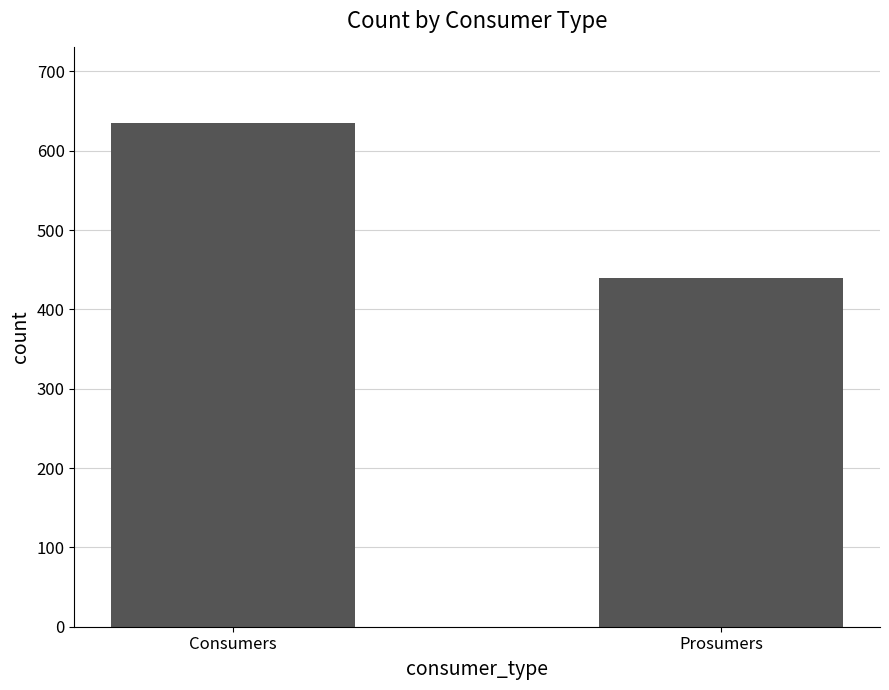

Rank the categories by value from highest to lowest.

Consumers, Prosumers